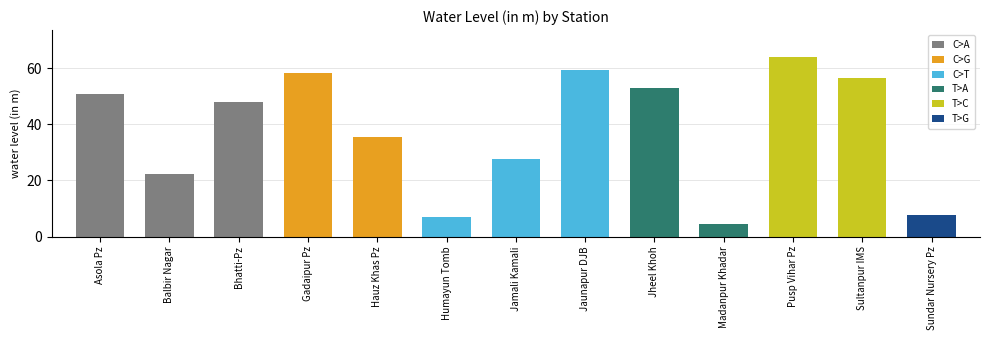

Are the bars horizontal?

No